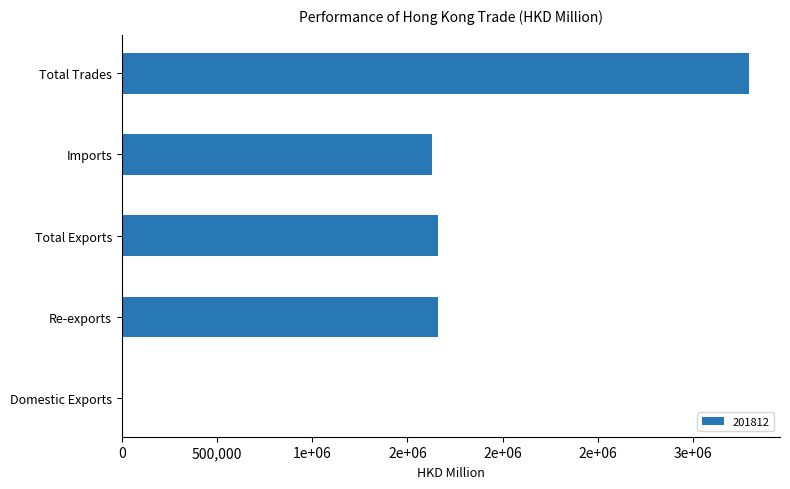

At which label does the data first exceed 1658577?

Re-exports